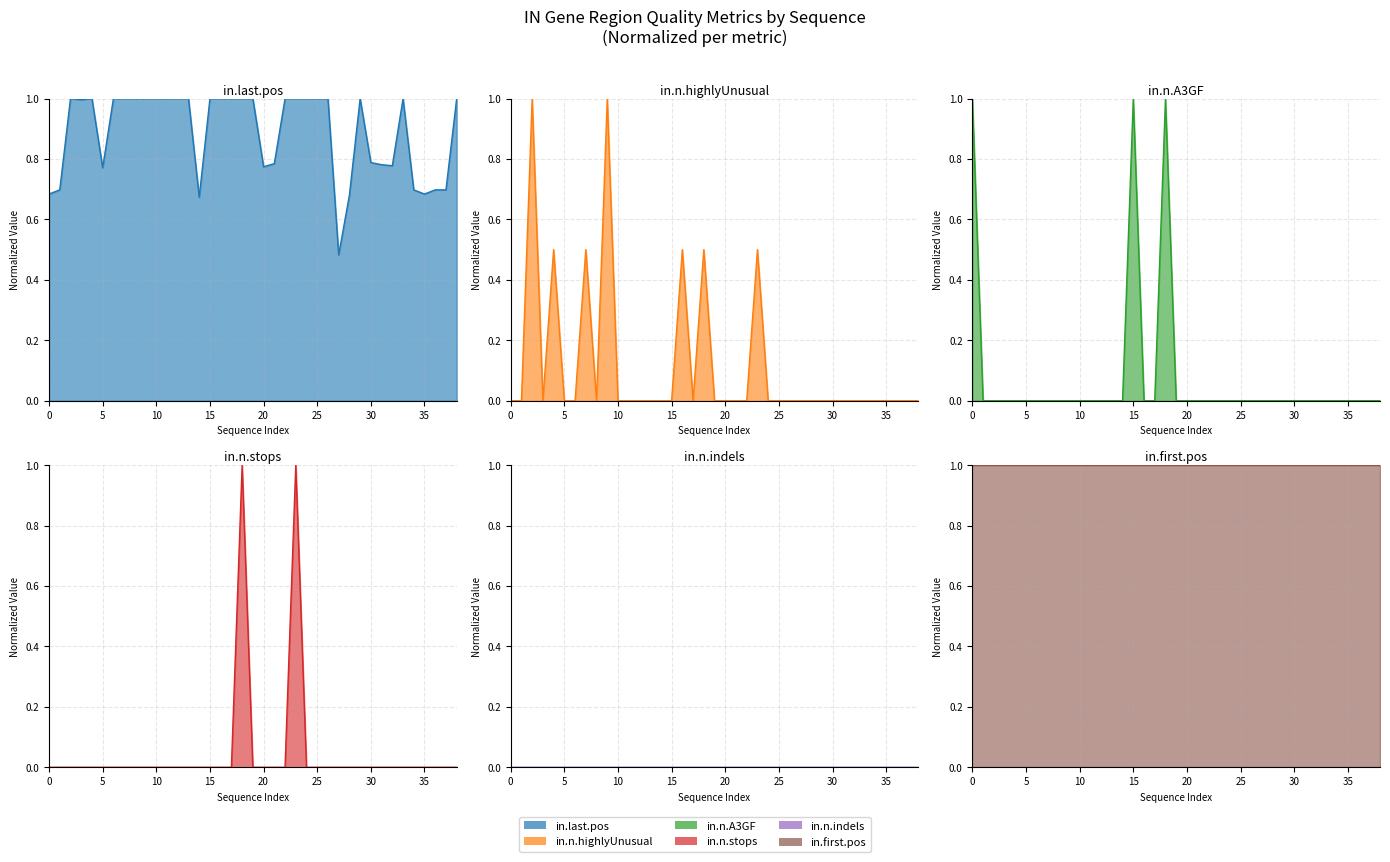

Is it true that in.last.pos equals 0.2 at 31?

False